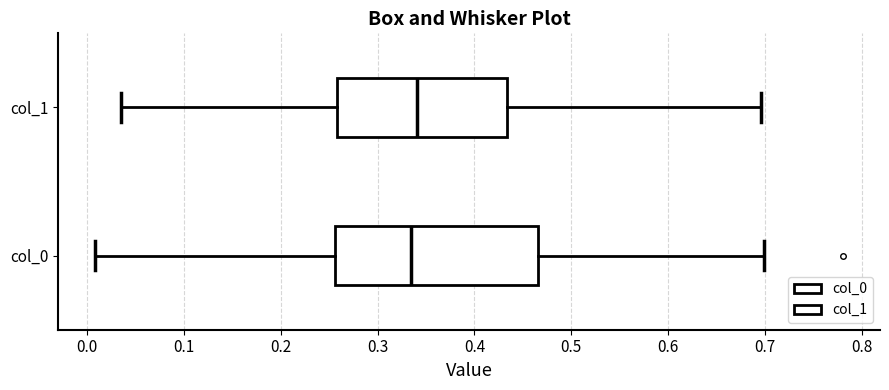

Comparing the boxes themselves (not the whiskers), which one is the widest?

col_0